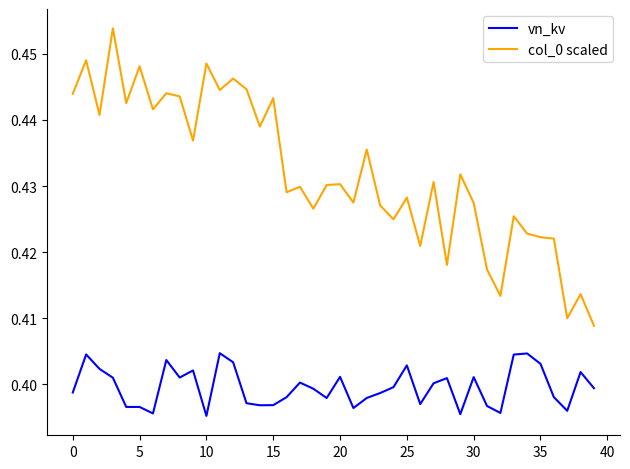

True or false: col_0 scaled and vn_kv cross at least once.

False